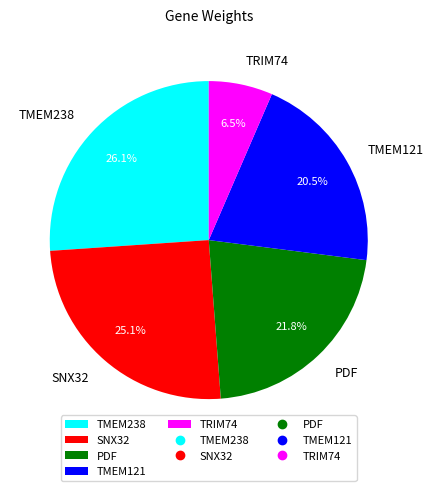

Is it true that PDF is 11% of the pie?

False